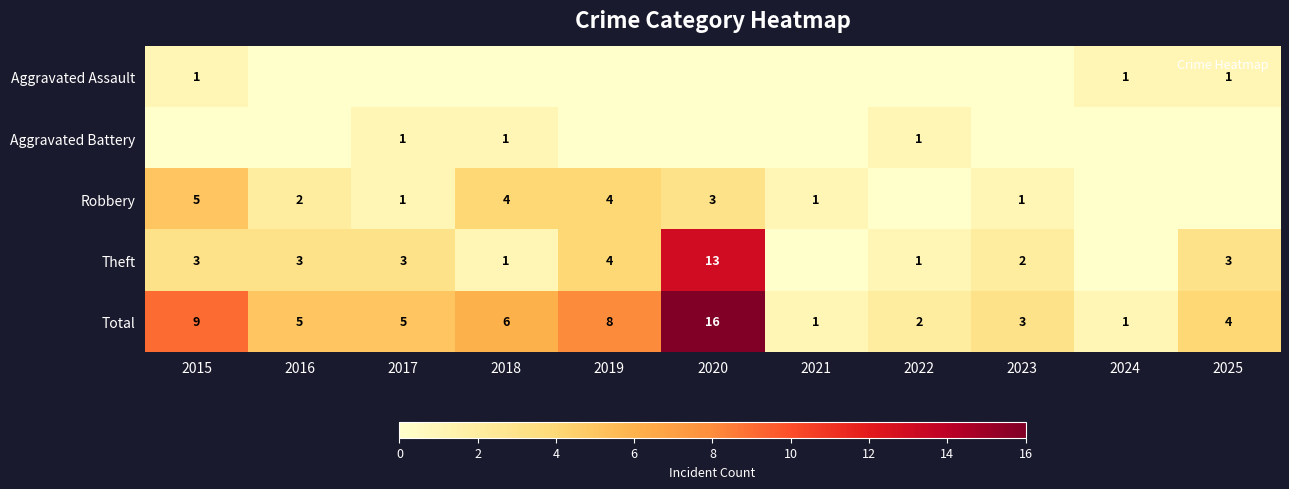

Rank the categories by Theft value from highest to lowest.

2020, 2019, 2015, 2016, 2017, 2025, 2023, 2018, 2022, 2021, 2024